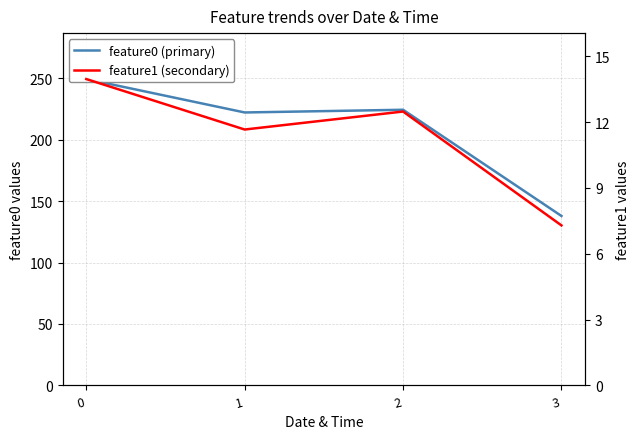

Reading left to right, transcribe all the data shown in this chart.

feature0: 0=249.3	1=222.1	2=224.3	3=137.9
feature1: 0=14.0	1=11.7	2=12.5	3=7.3